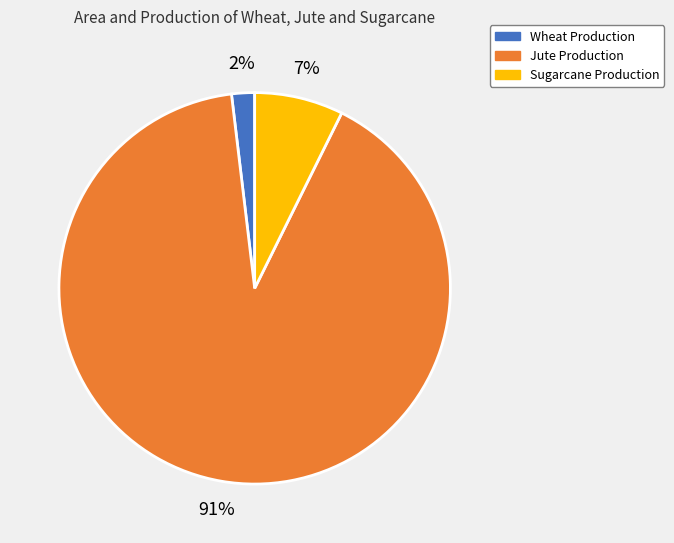

Count the number of slices in the pie.

3